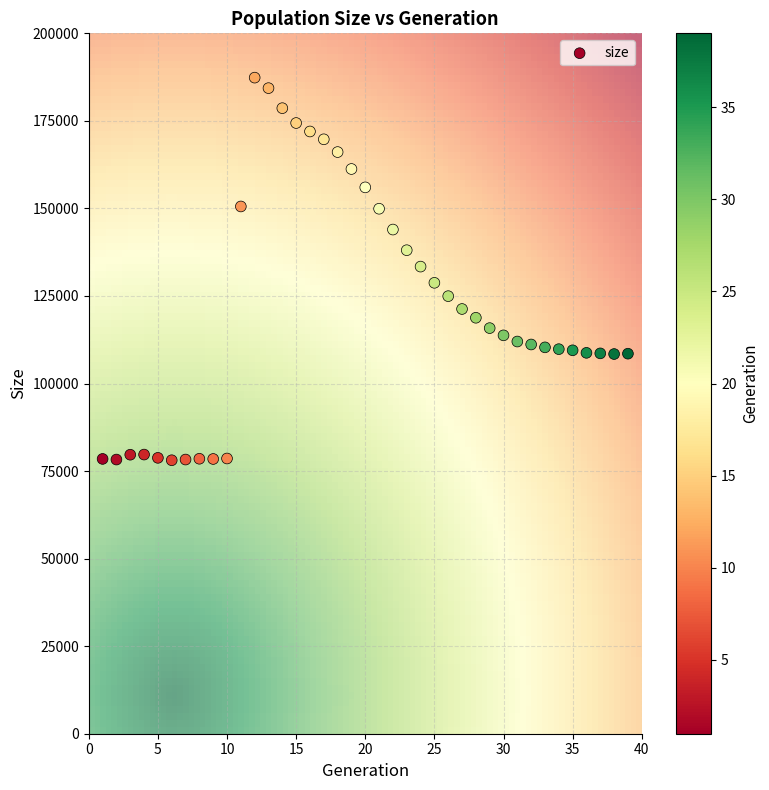

What is the range of Y values (max minus min)?

109259